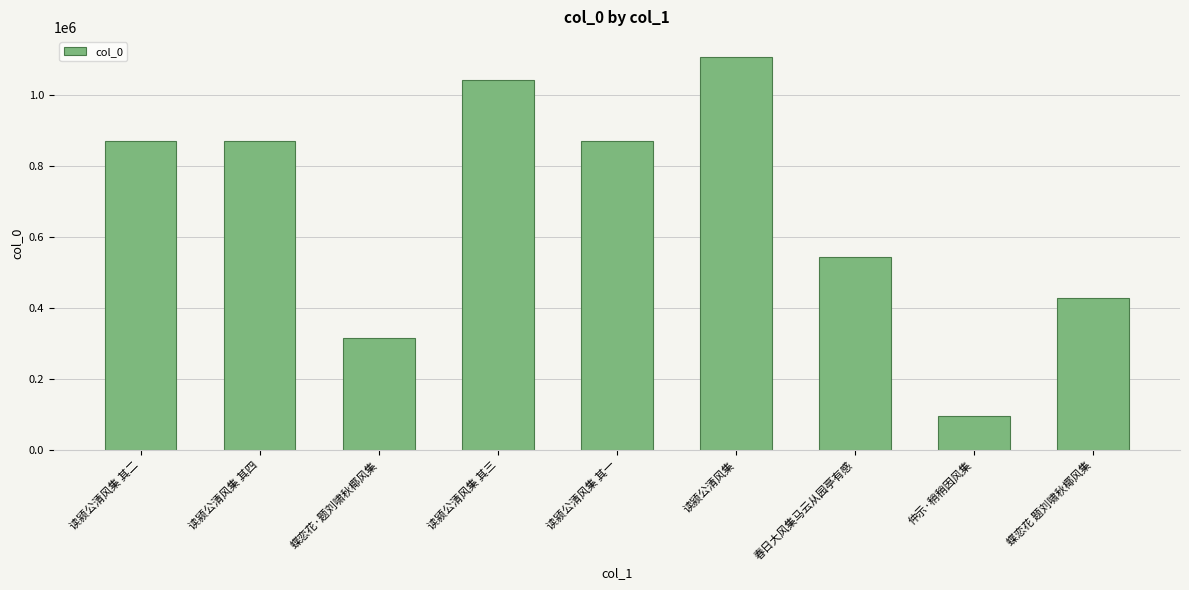

What is the sum of the values at 读颍公清风集 and 读颍公清风集 其四?

1977016